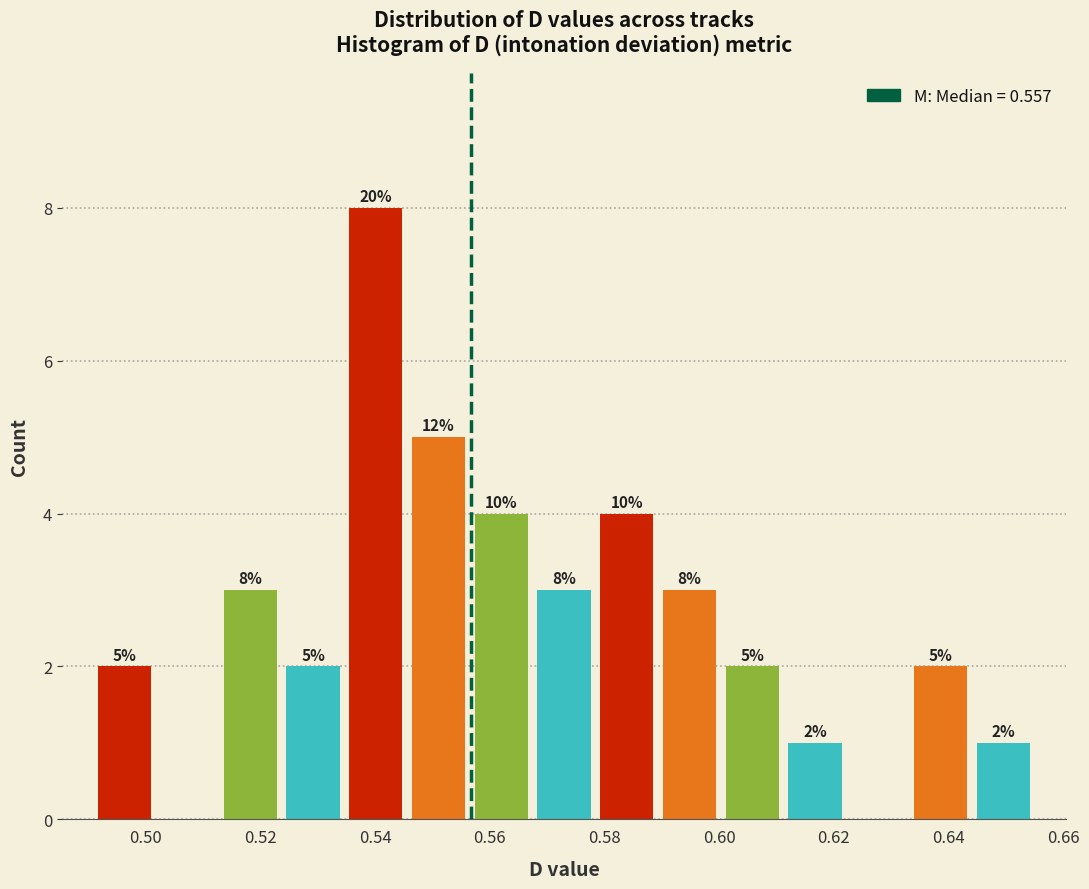

Over which range of the x-axis is the bar tallest?

0.534 to 0.546